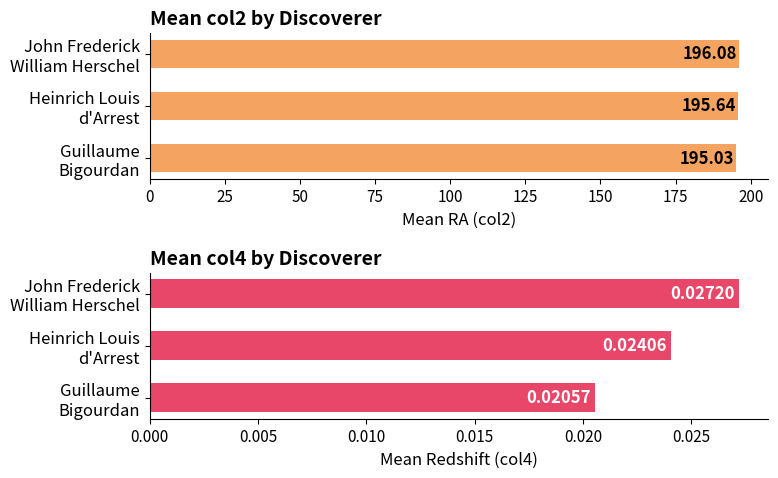

What is the total value across all series at Guillaume Bigourdan?

195.1